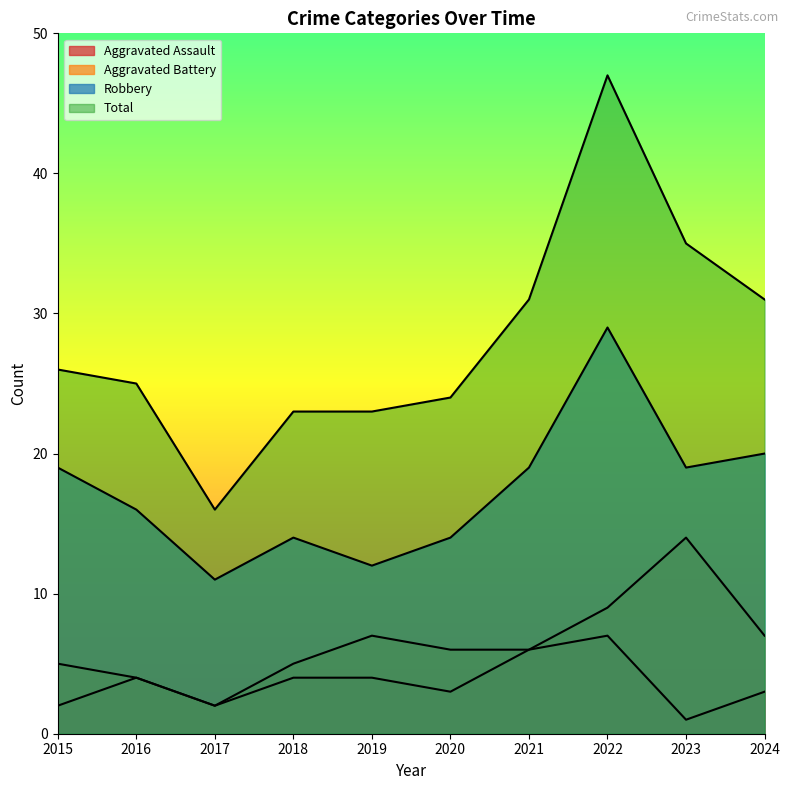

Reading right to left, list all the values displayed in this chart.

Aggravated Assault: 2024=3	2023=1	2022=7	2021=6	2020=3	2019=4	2018=4	2017=2	2016=4	2015=2
Aggravated Battery: 2024=7	2023=14	2022=9	2021=6	2020=6	2019=7	2018=5	2017=2	2016=4	2015=5
Robbery: 2024=20	2023=19	2022=29	2021=19	2020=14	2019=12	2018=14	2017=11	2016=16	2015=19
Total: 2024=31	2023=35	2022=47	2021=31	2020=24	2019=23	2018=23	2017=16	2016=25	2015=26